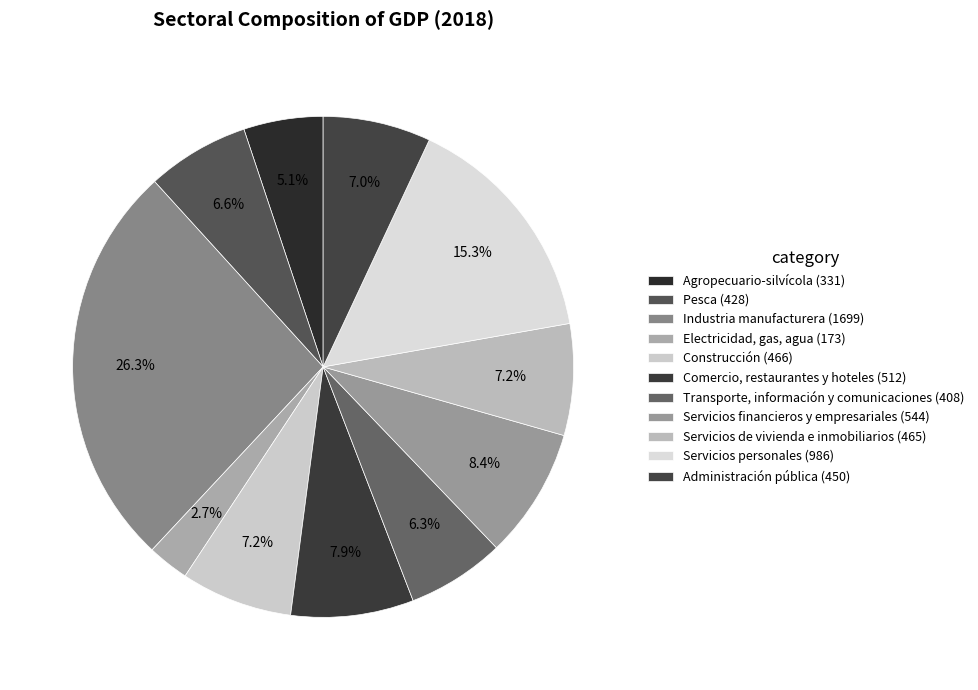

To the nearest percent, what portion does Pesca represent?

7%